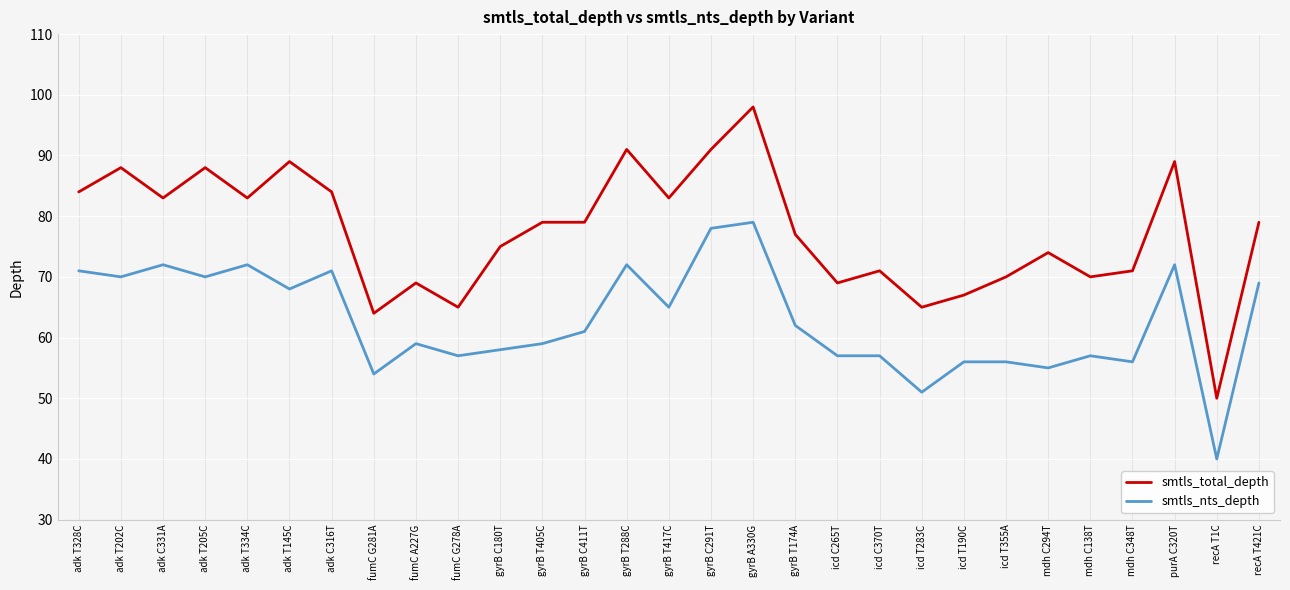

Which series has the largest range (max minus min)?

smtls_total_depth